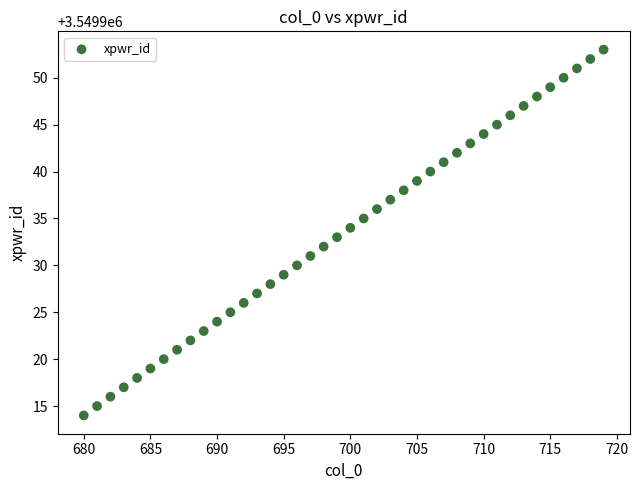

What is the range of X values (max minus min)?

39